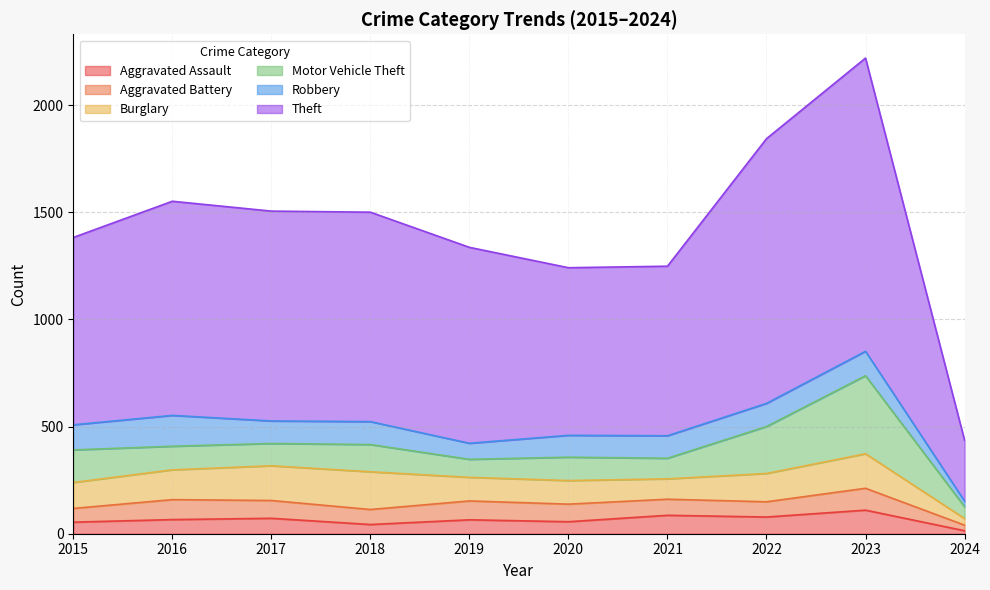

At how many categories does at least one series exceed 1160?

2